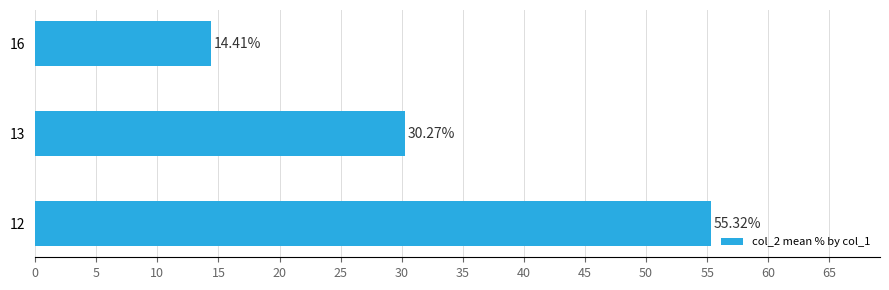

Approximately how many times larger is the value at 16 compared to 13?

0.5